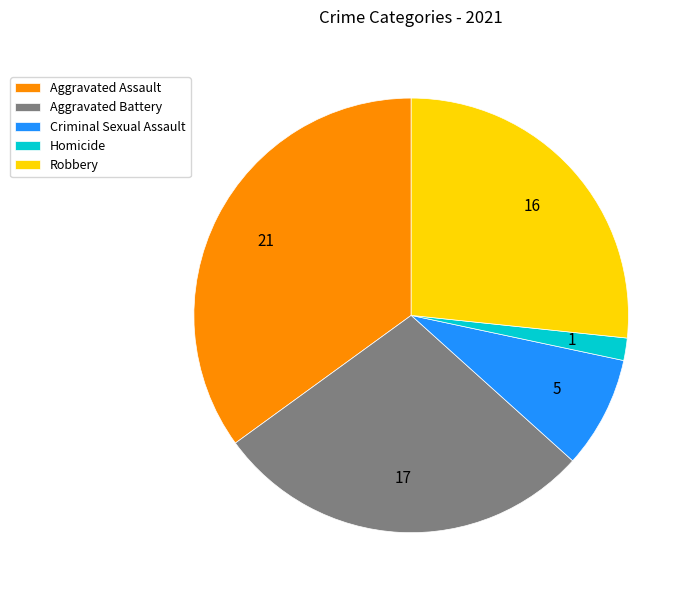

Does Aggravated Battery account for over 50% of the chart?

No